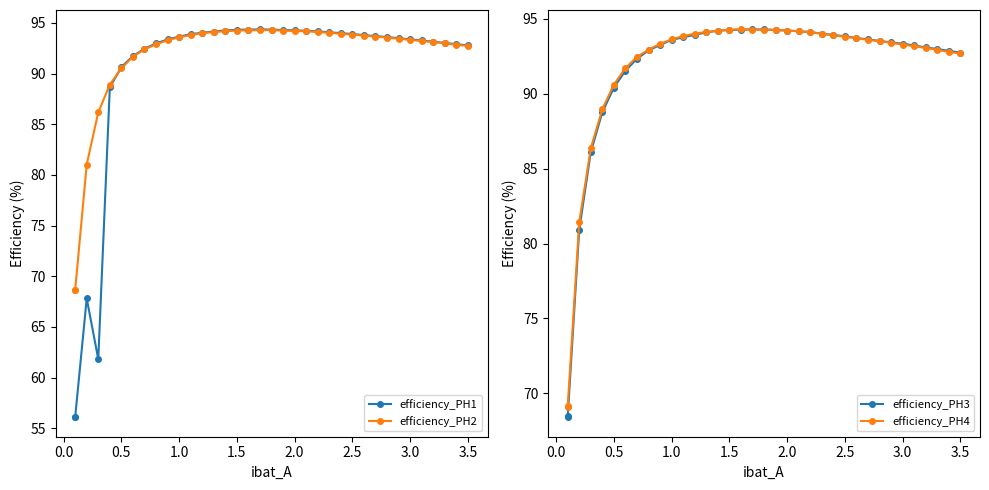

Which series ends up on top after the final intersection of efficiency_PH4 and efficiency_PH1?

efficiency_PH1